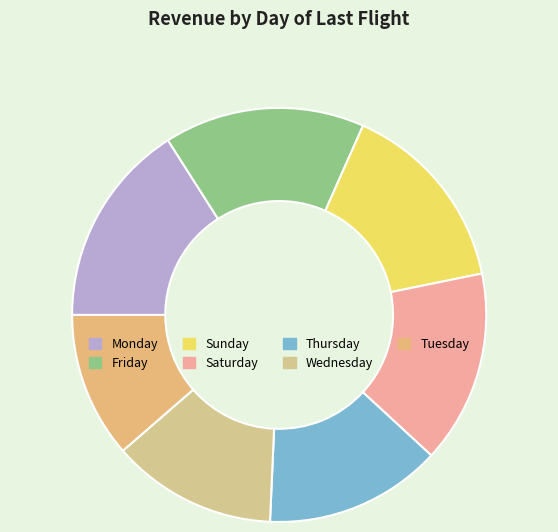

Is Tuesday the majority of the pie?

No